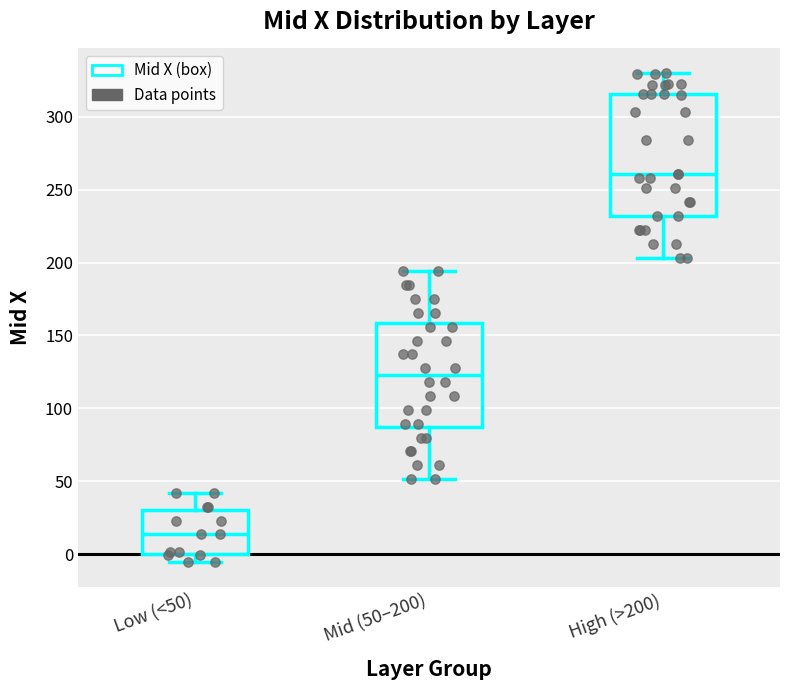

Which box has the highest median line?

High (>200)